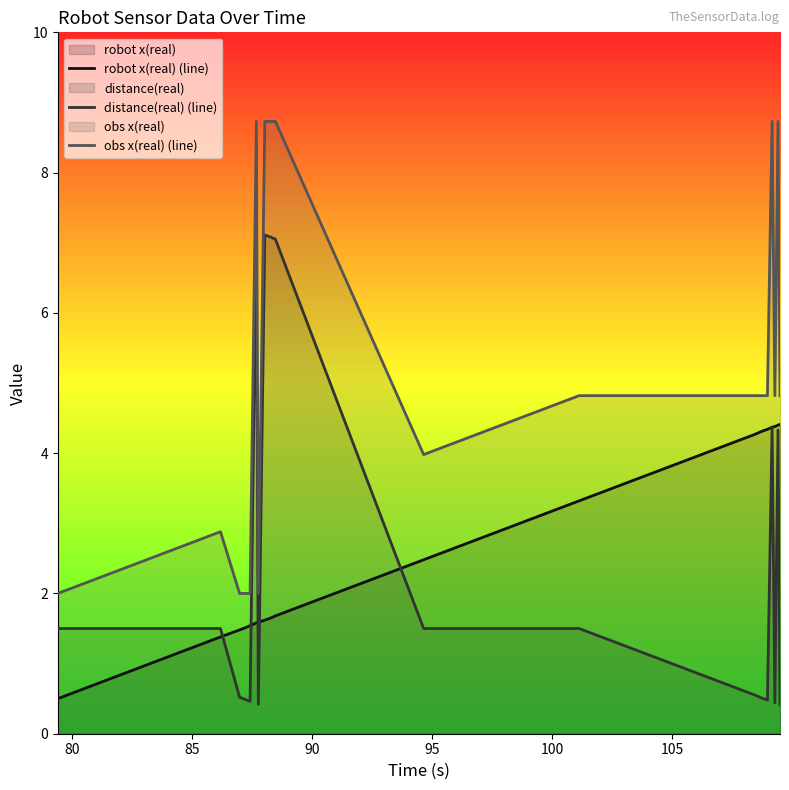

In obs x(real) (line), how many points are higher than both neighbors (excluding endpoints)?

4